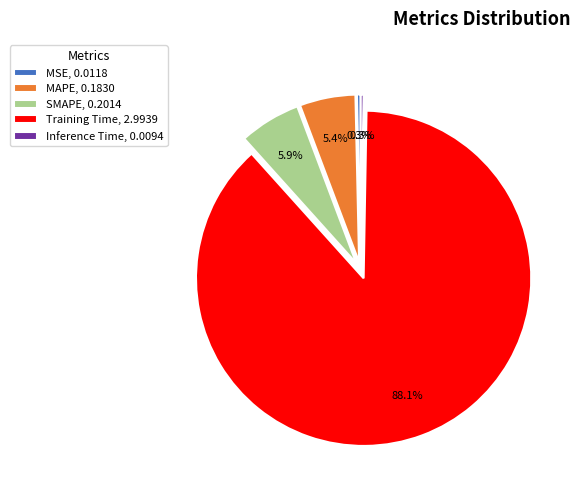

Is there a majority slice in this chart?

Yes